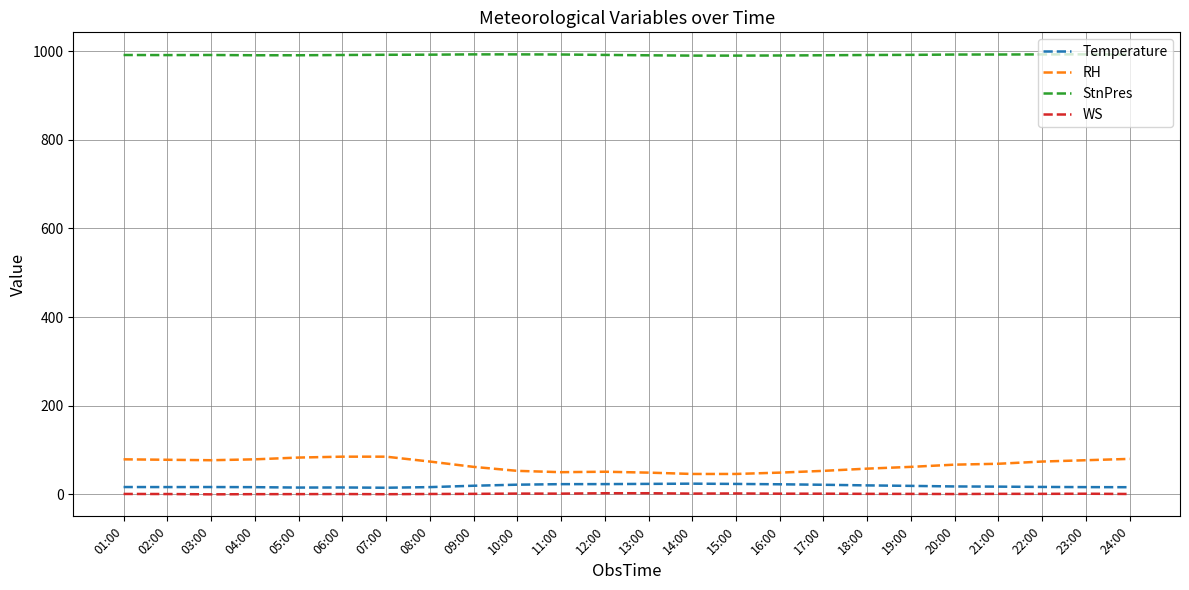

What is the lowest value of the StnPres series?

989.9